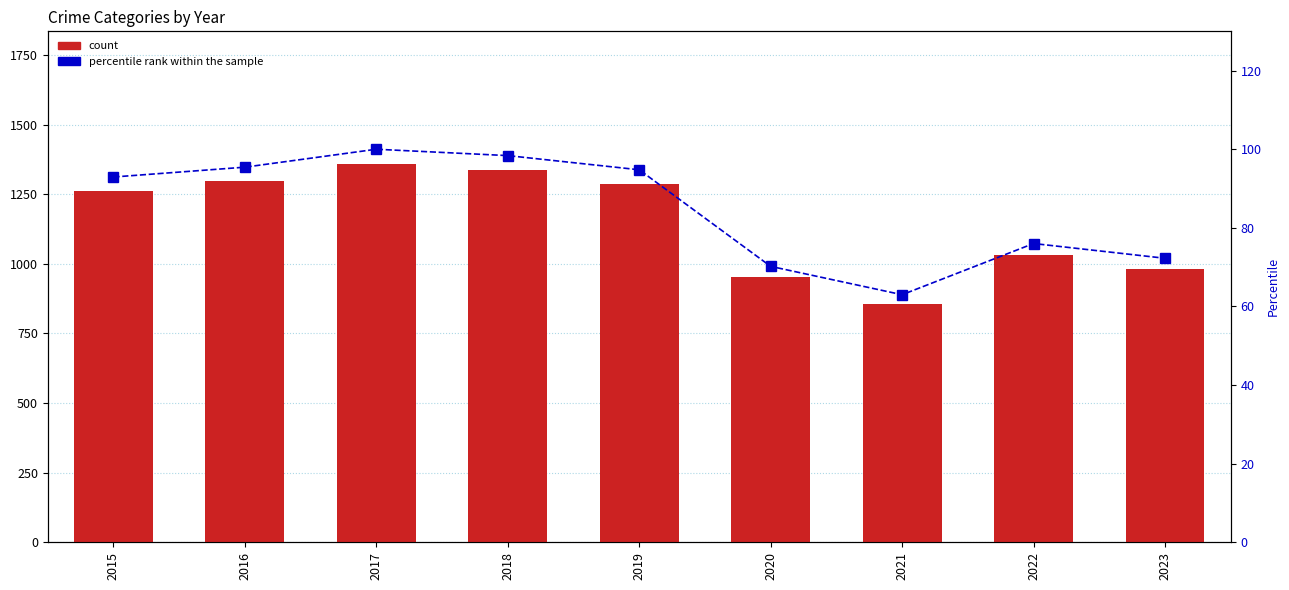

What is the maximum value shown in the chart?

1359.0